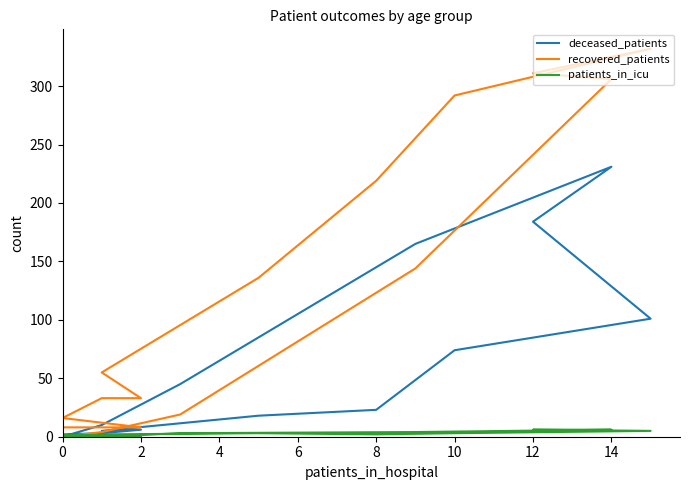

The patients_in_icu series shows 1 at 0. True or false?

False